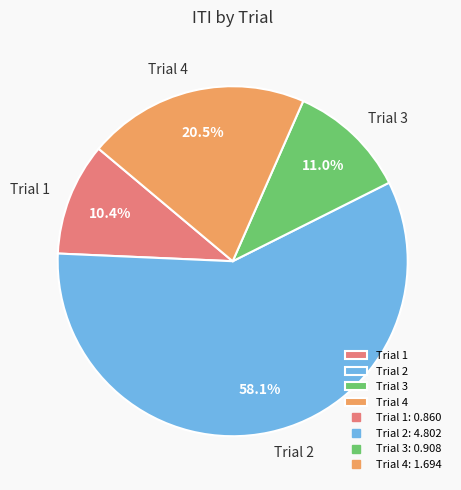

Do Trial 2 and Trial 3 together represent more than half of the pie?

Yes